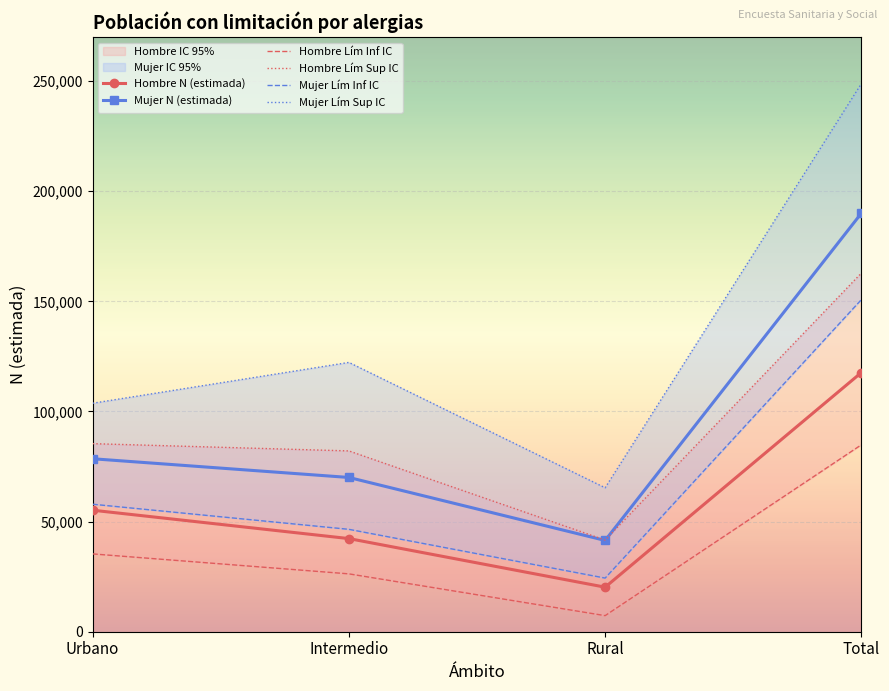

How many lines are shown in the chart?

6